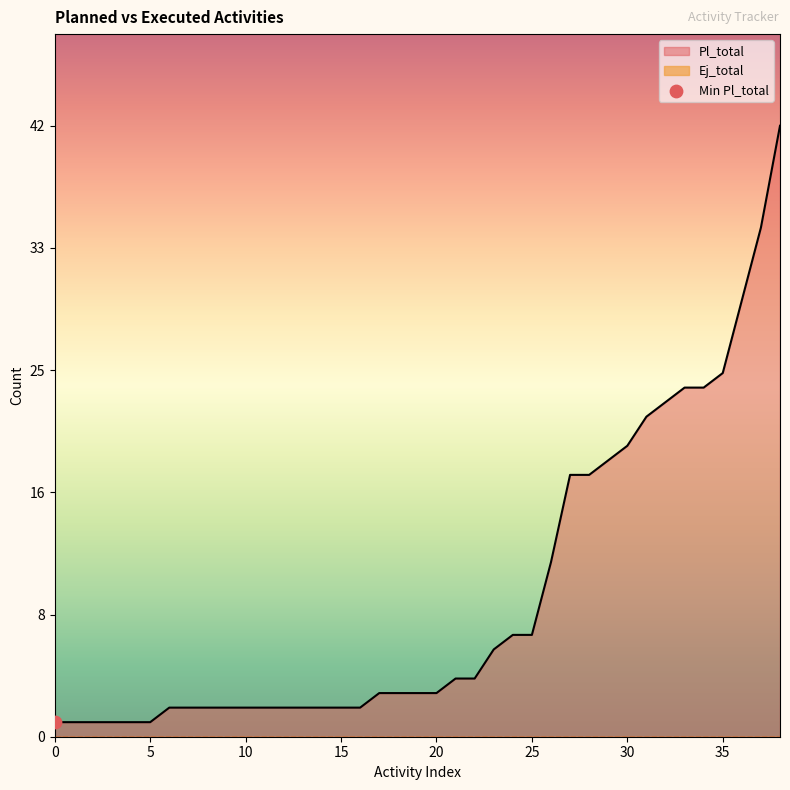

Which series contains the lowest Y value?

Ej_total